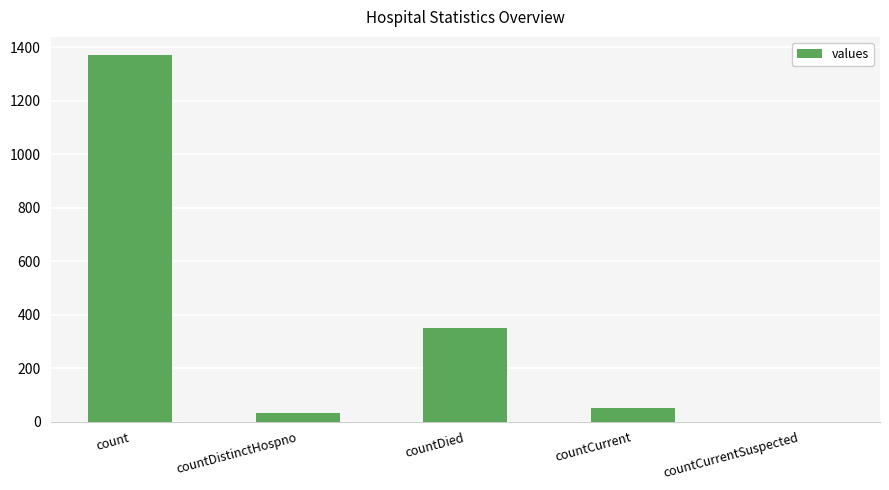

Are the bars horizontal?

No